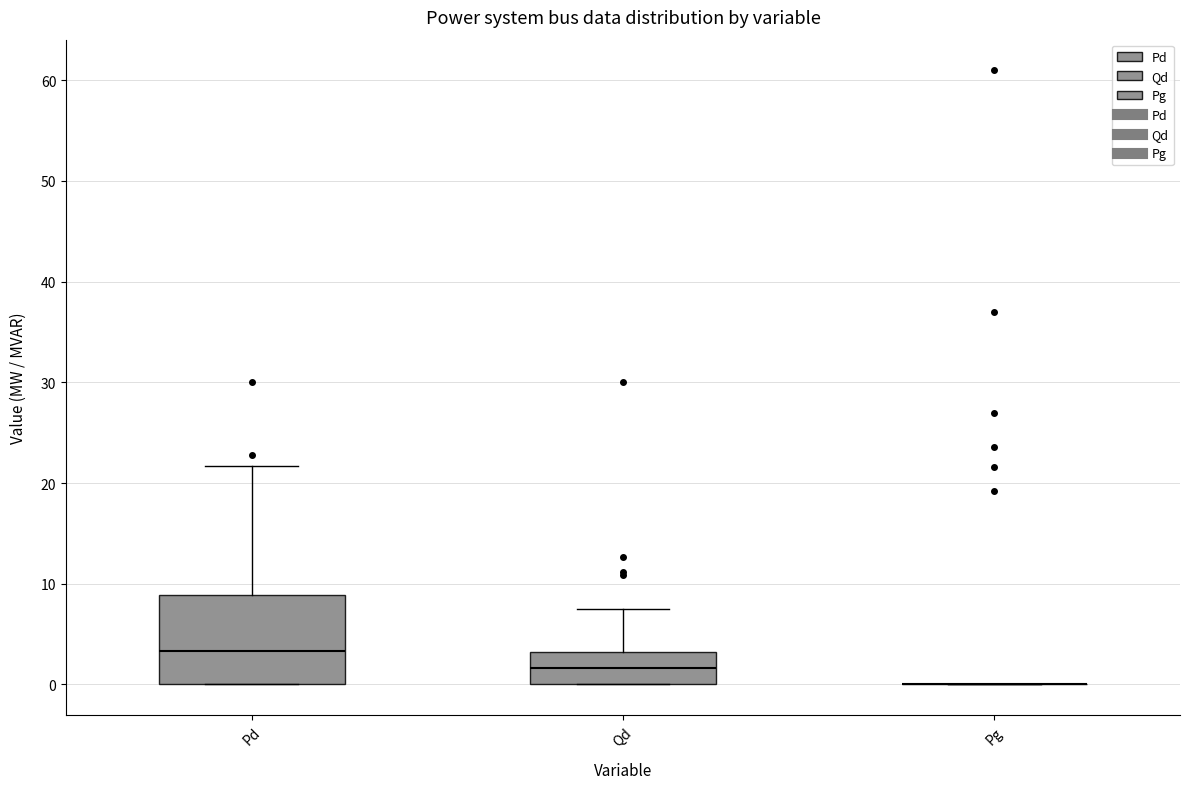

Comparing the boxes themselves (not the whiskers), which one is the tallest?

Pd